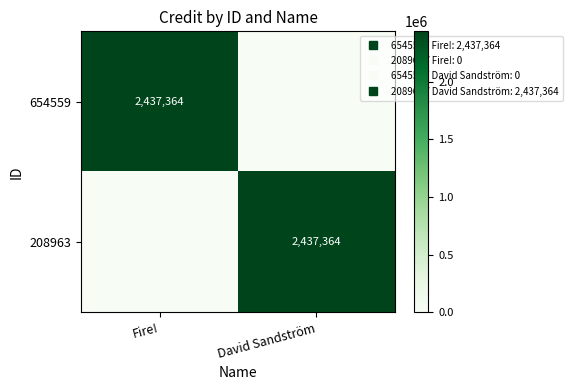

What is the difference between the maximum and minimum values in the 208963 series?

2437364